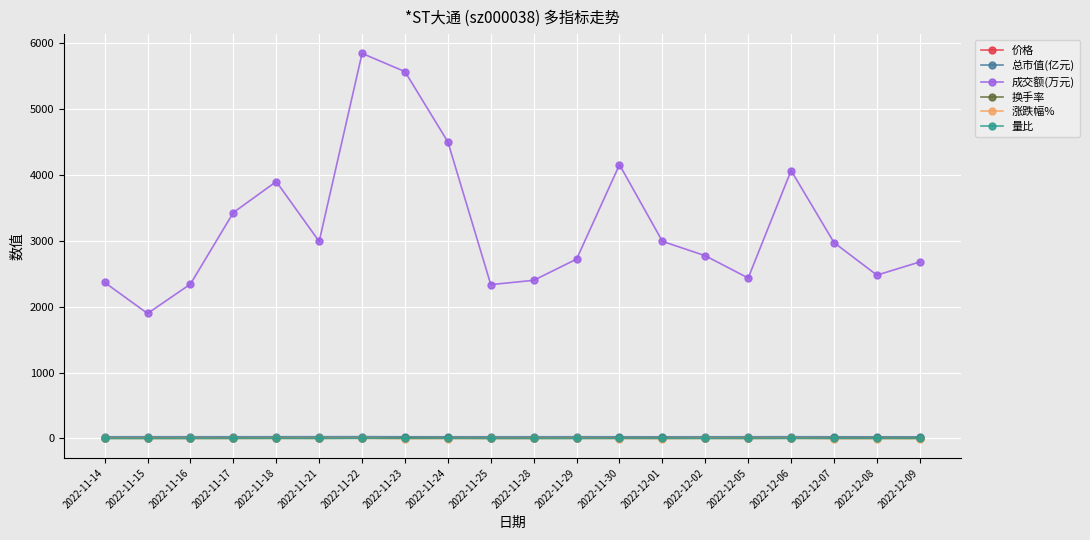

Is this an area chart (filled region under the line)?

No